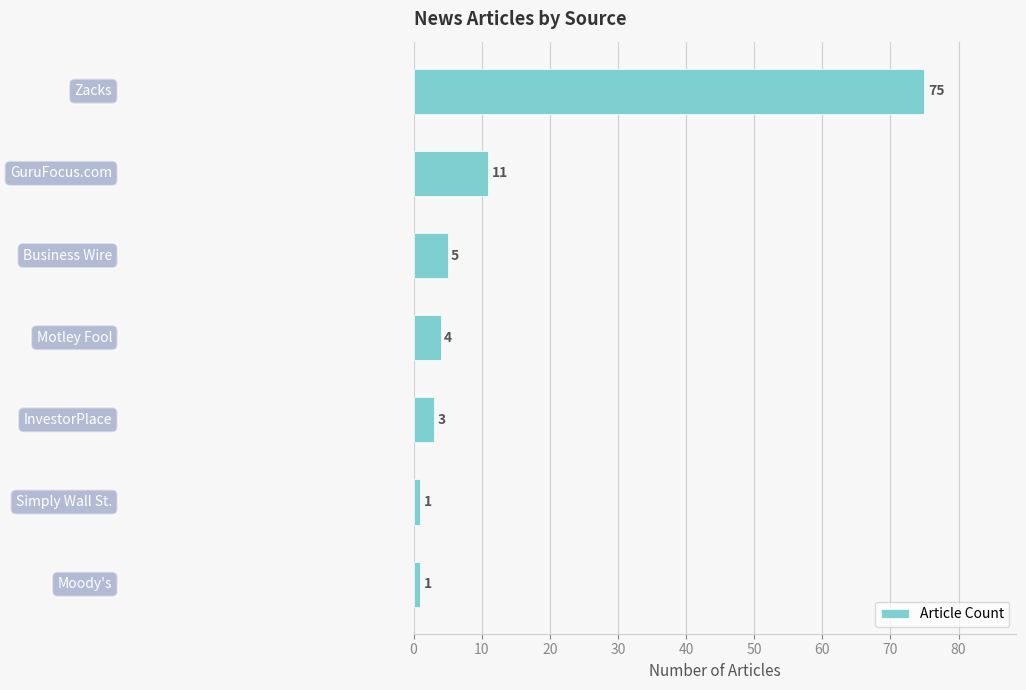

What is the greatest value displayed?

75